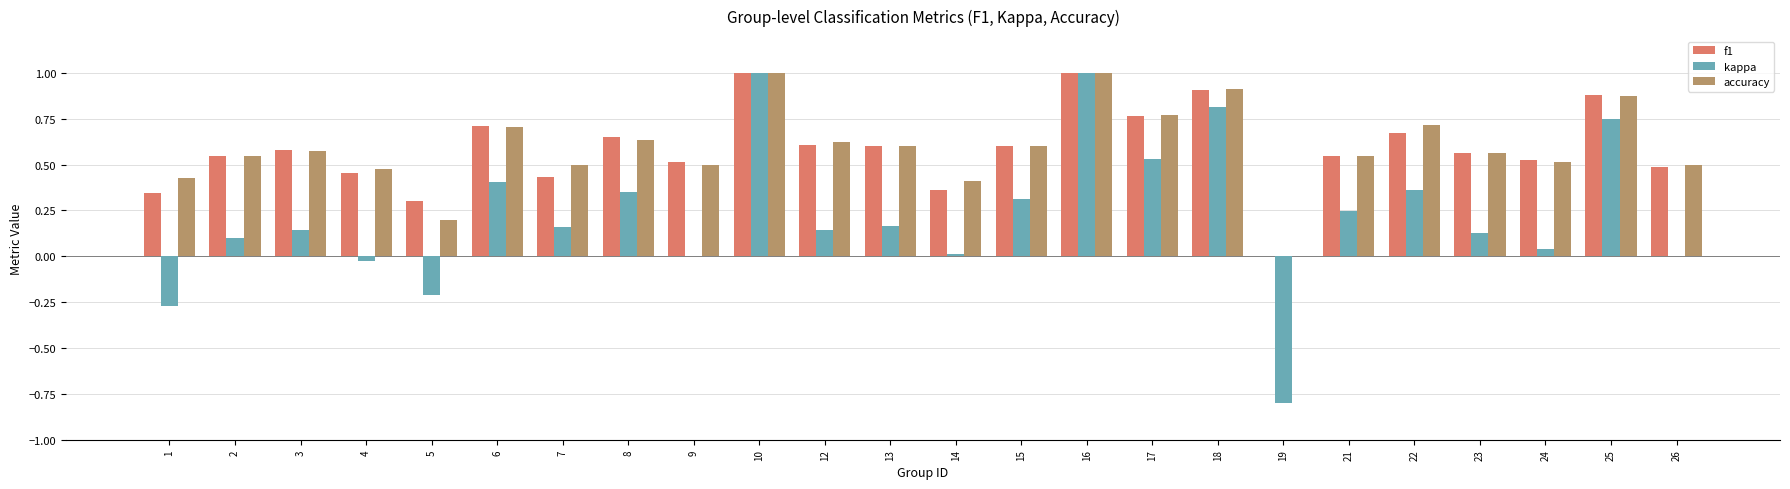

Which series changed the most between 14 and 18?

kappa